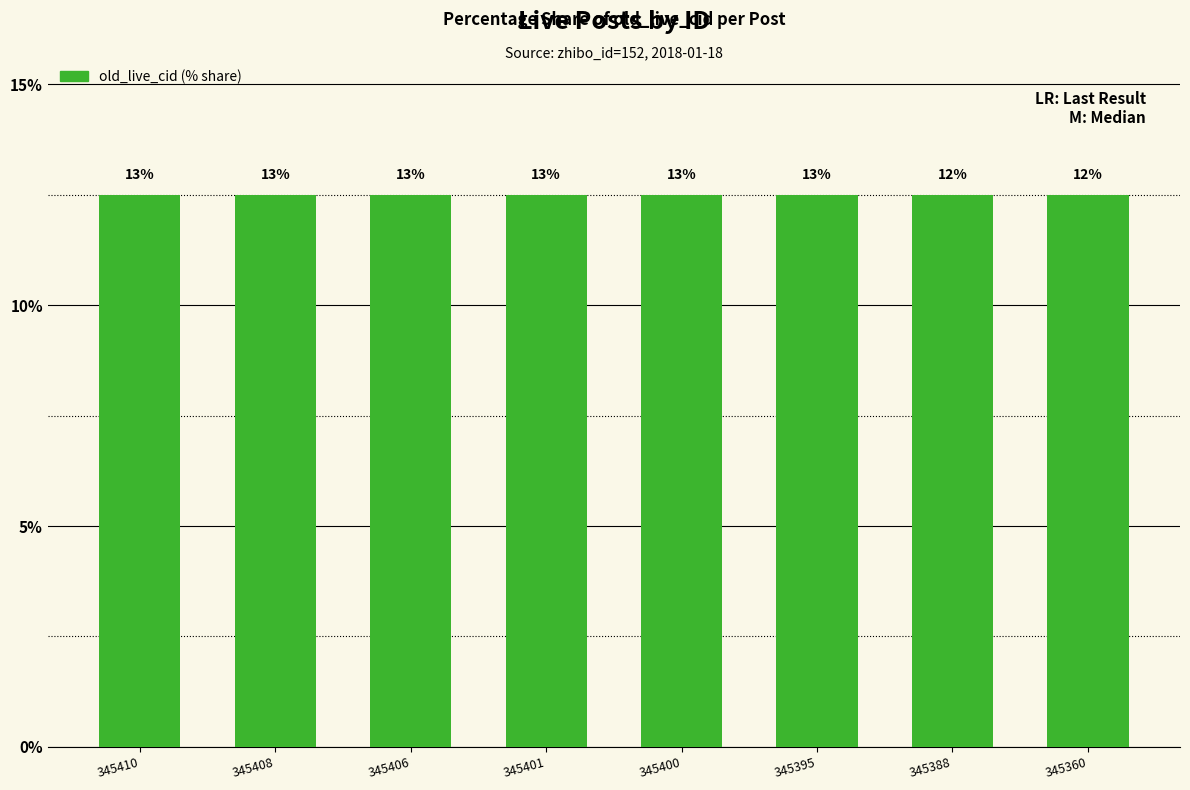

What value does the data have at 345406?

12.5